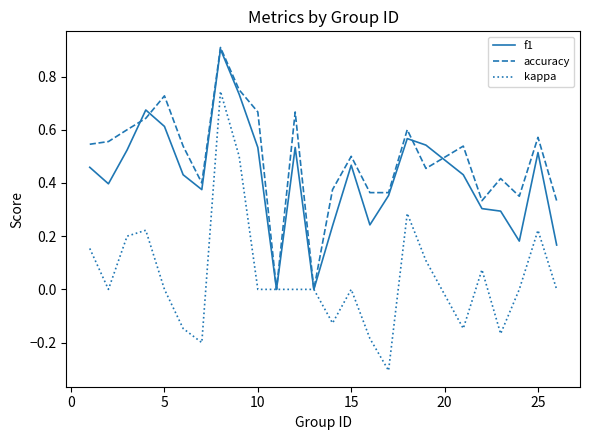

Which series has the largest total across all categories?

accuracy